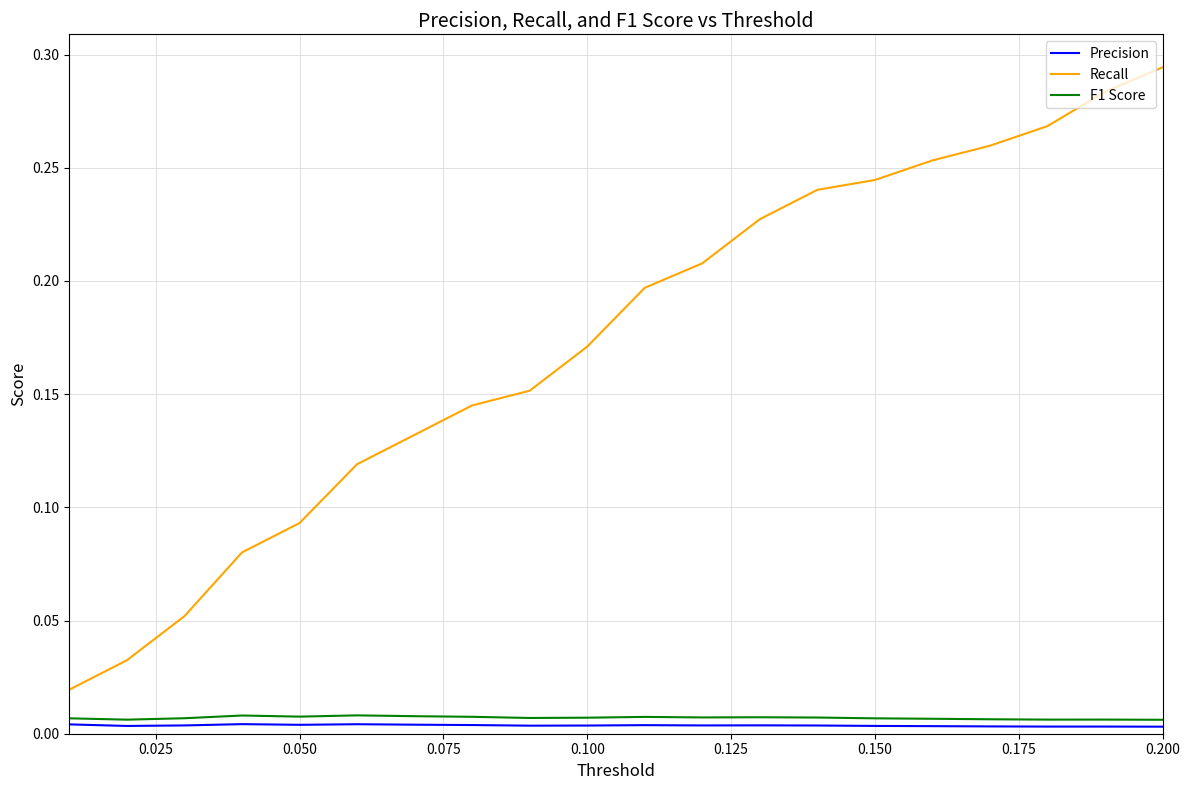

Which series has the largest range (max minus min)?

Recall